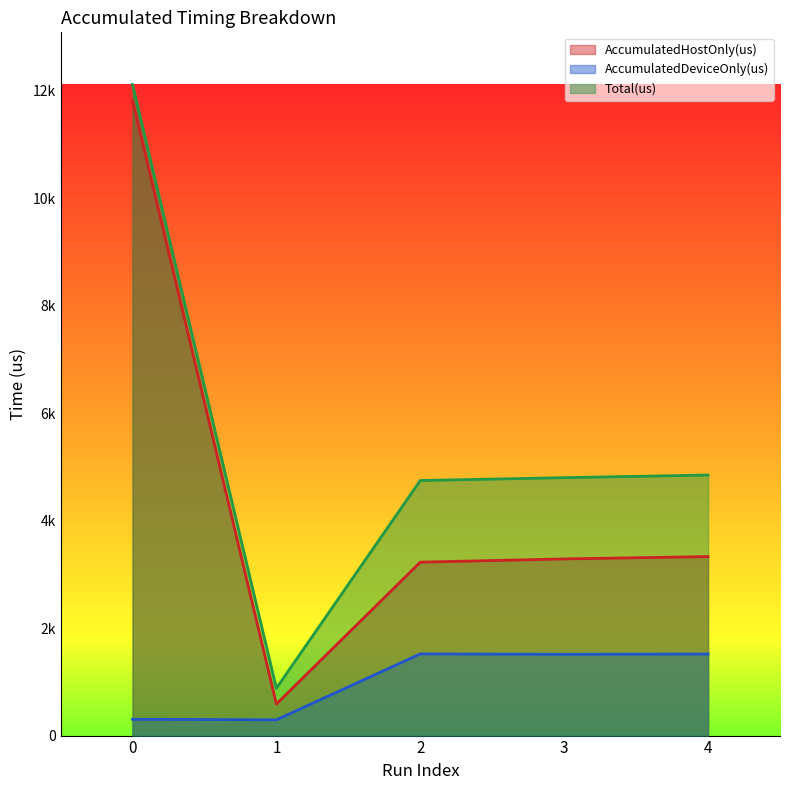

The Total(us) series shows 12113.0 at 0. True or false?

True